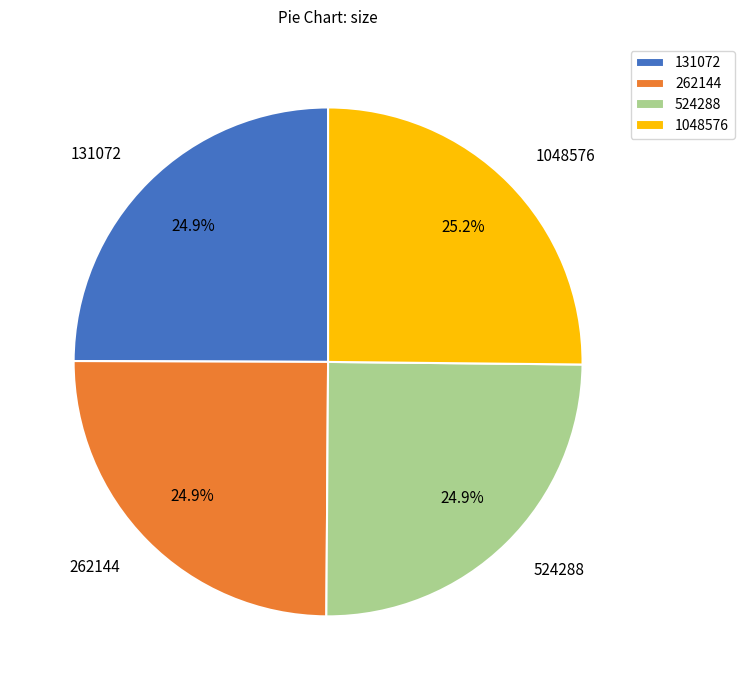

How many slices are in this pie chart?

4